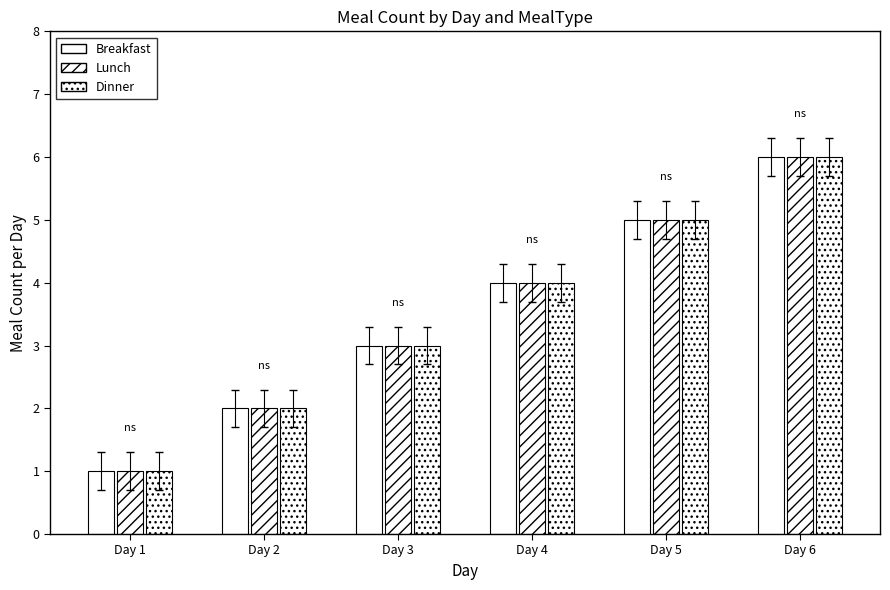

Rank the series at Day 6 from highest to lowest value.

Breakfast, Lunch, Dinner